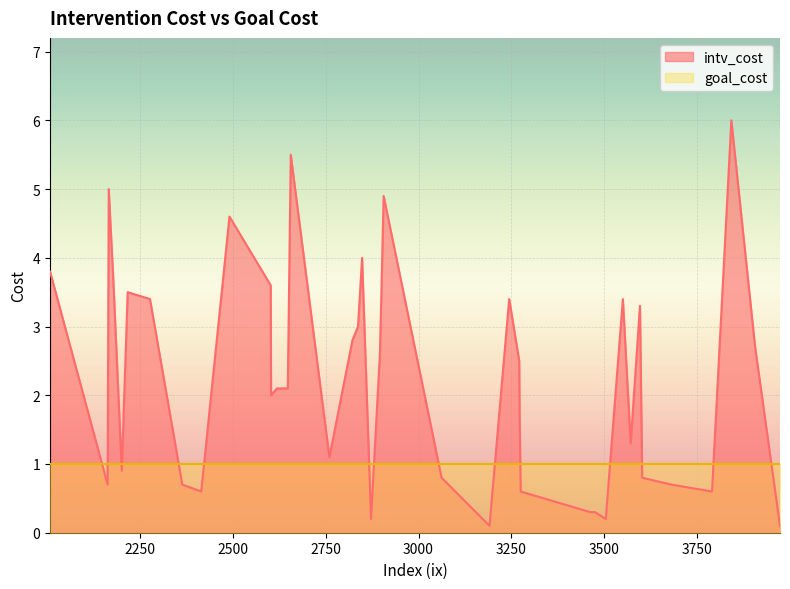

The goal_cost series shows 1.0 at 2872. True or false?

True